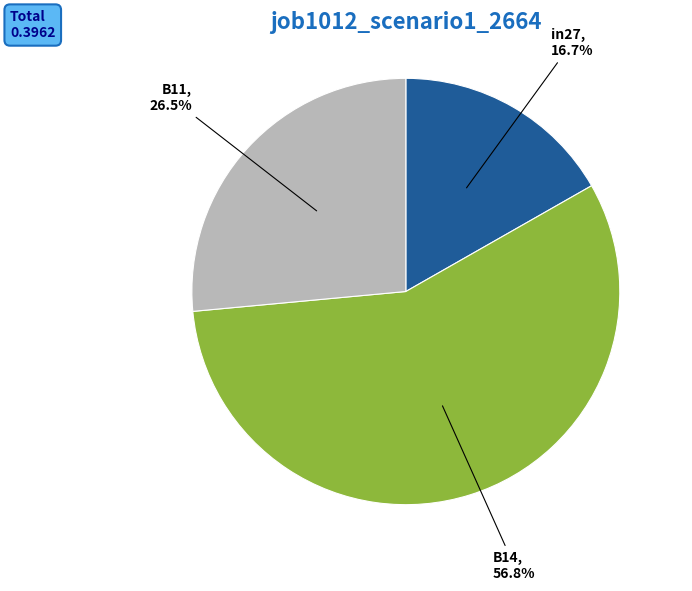

Does any single category account for the majority?

Yes